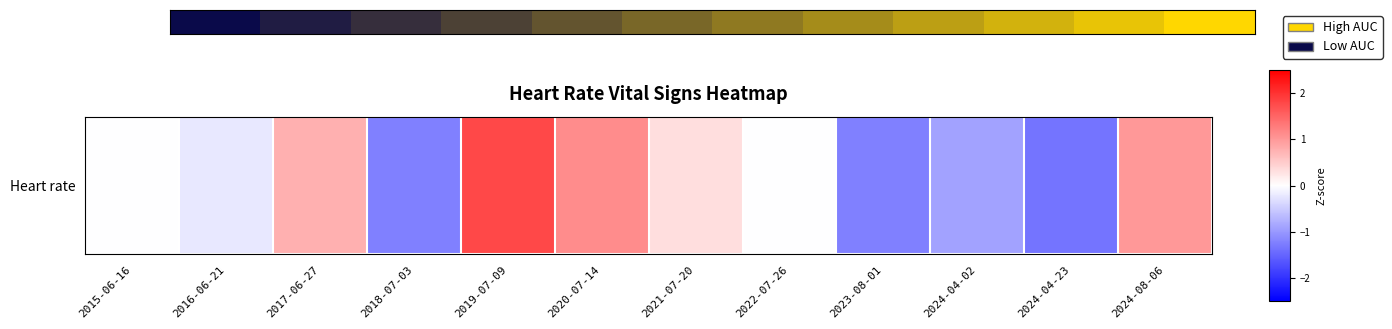

Where is the data nearest to the value 0?

2015-06-16